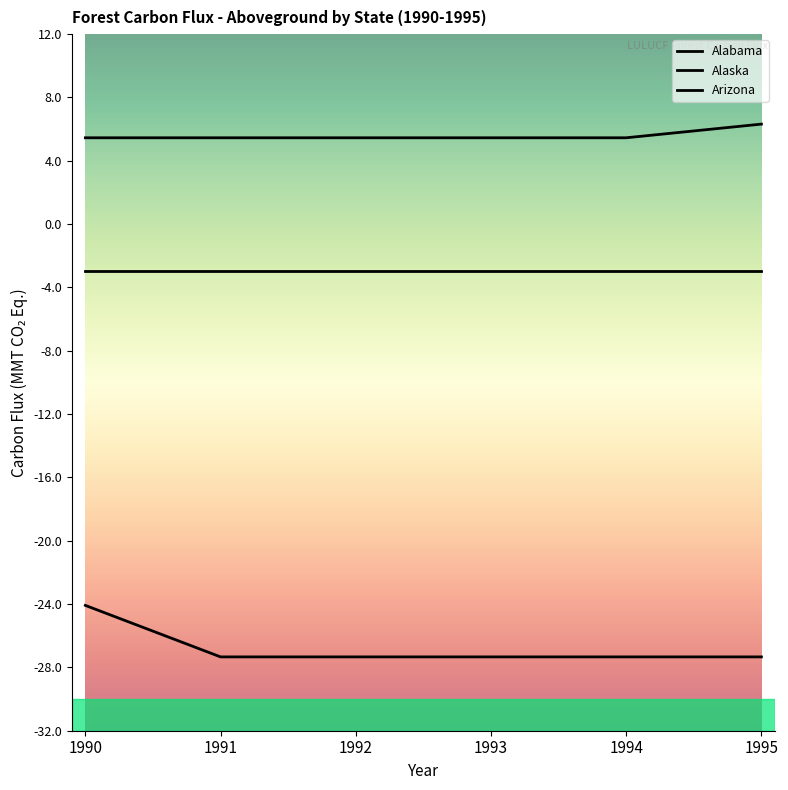

Is this an area chart (filled region under the line)?

No